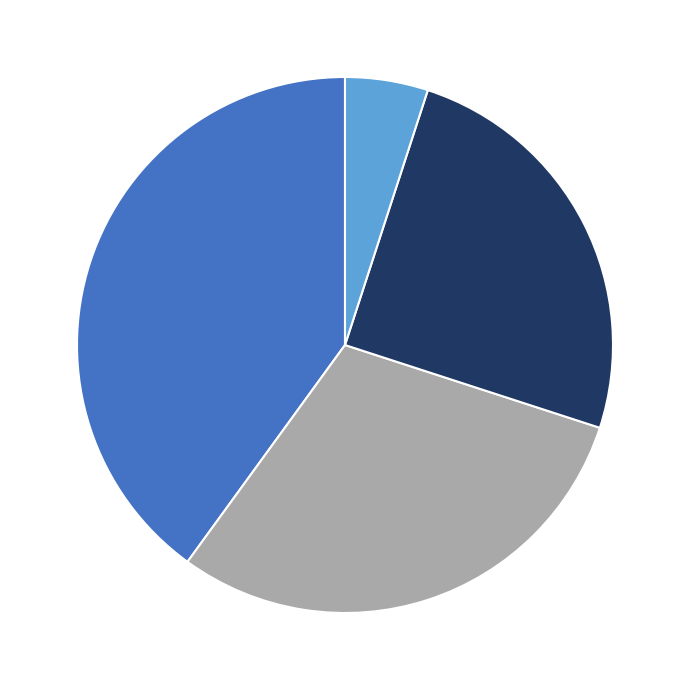

Is there any slice that represents more than half of the pie?

No